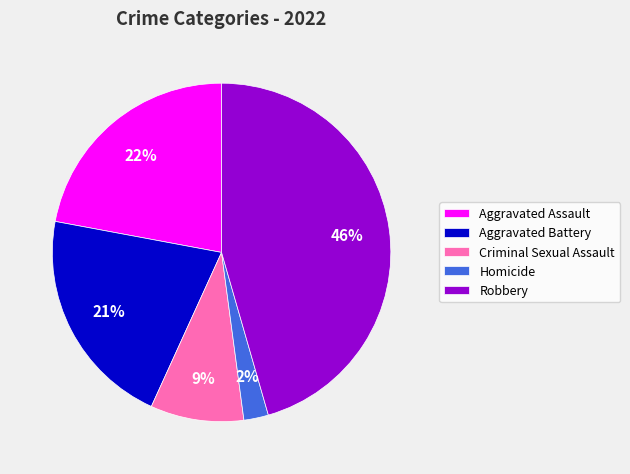

Is there any slice that represents more than half of the pie?

No